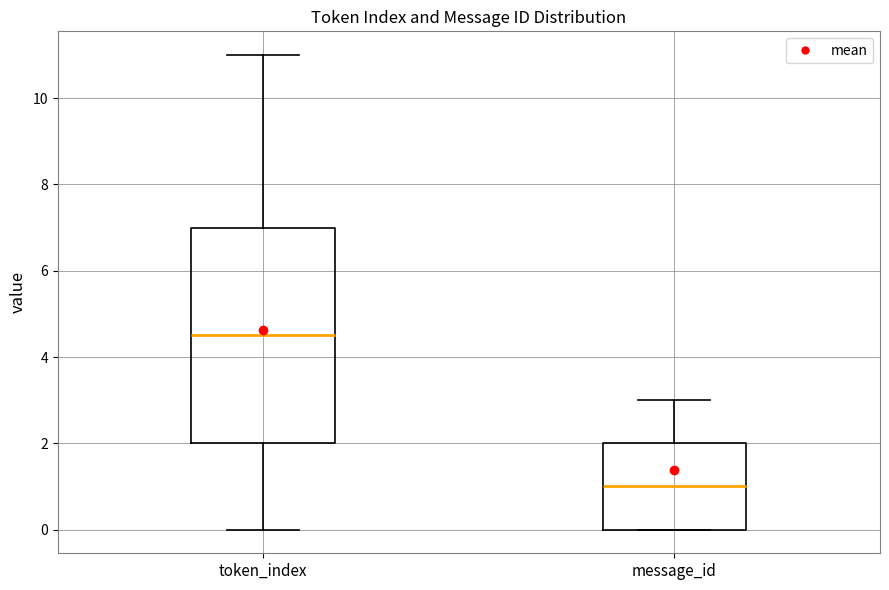

Where is the upper edge of the box for message_id on the y-axis? The values are not printed on the chart, so give them approximately, as read against the axis.

2.0